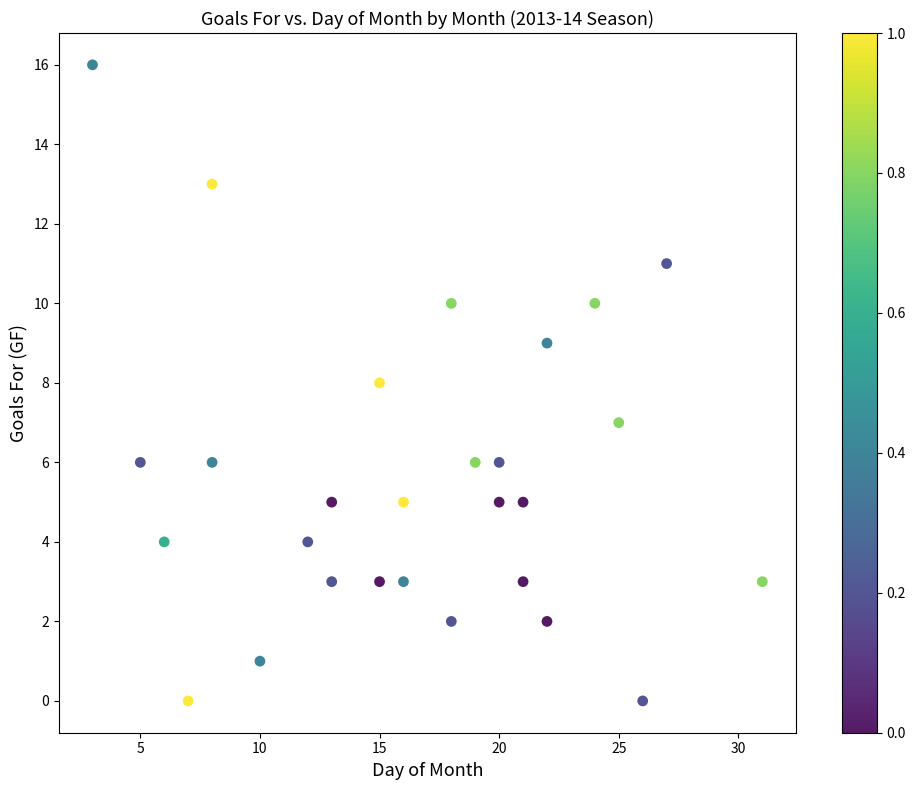

What is the range of Y values (max minus min)?

16